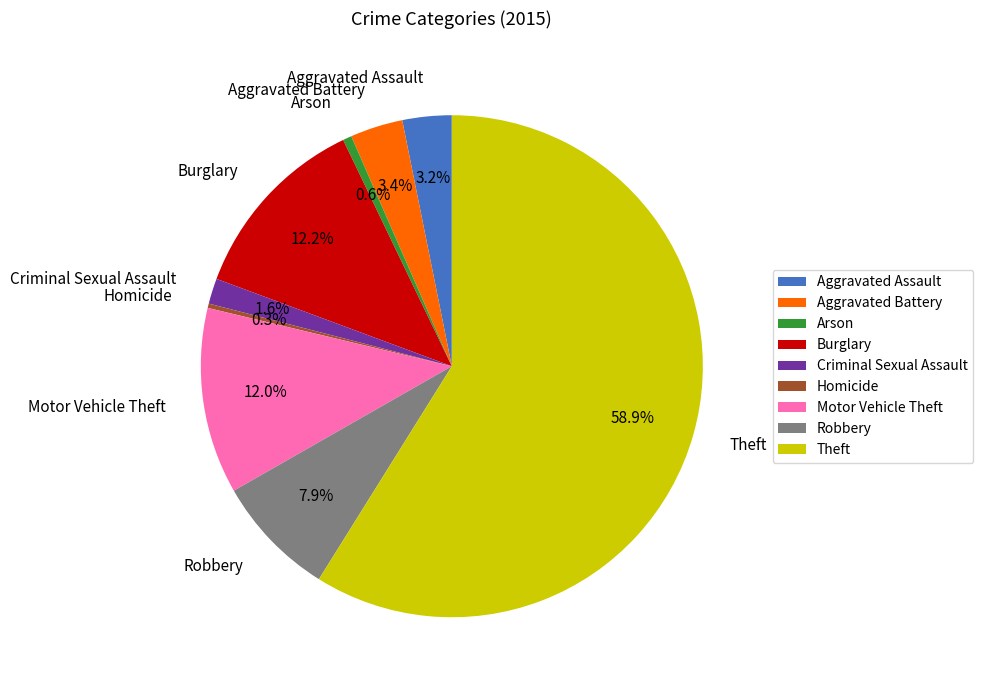

To the nearest percent, what portion does Burglary represent?

12%